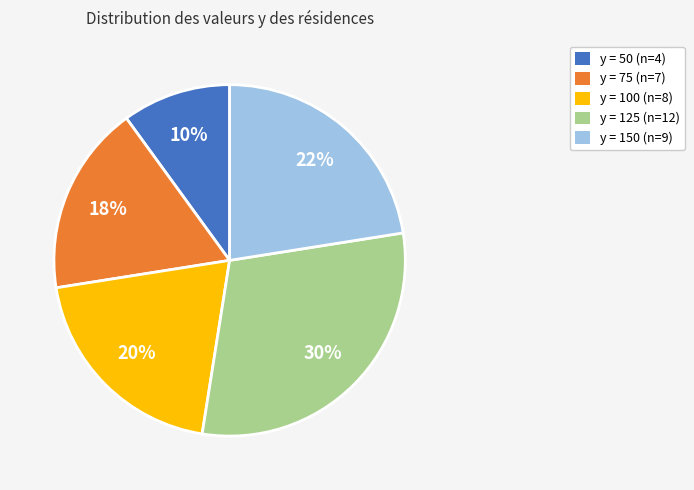

How many segments does this pie chart have?

5